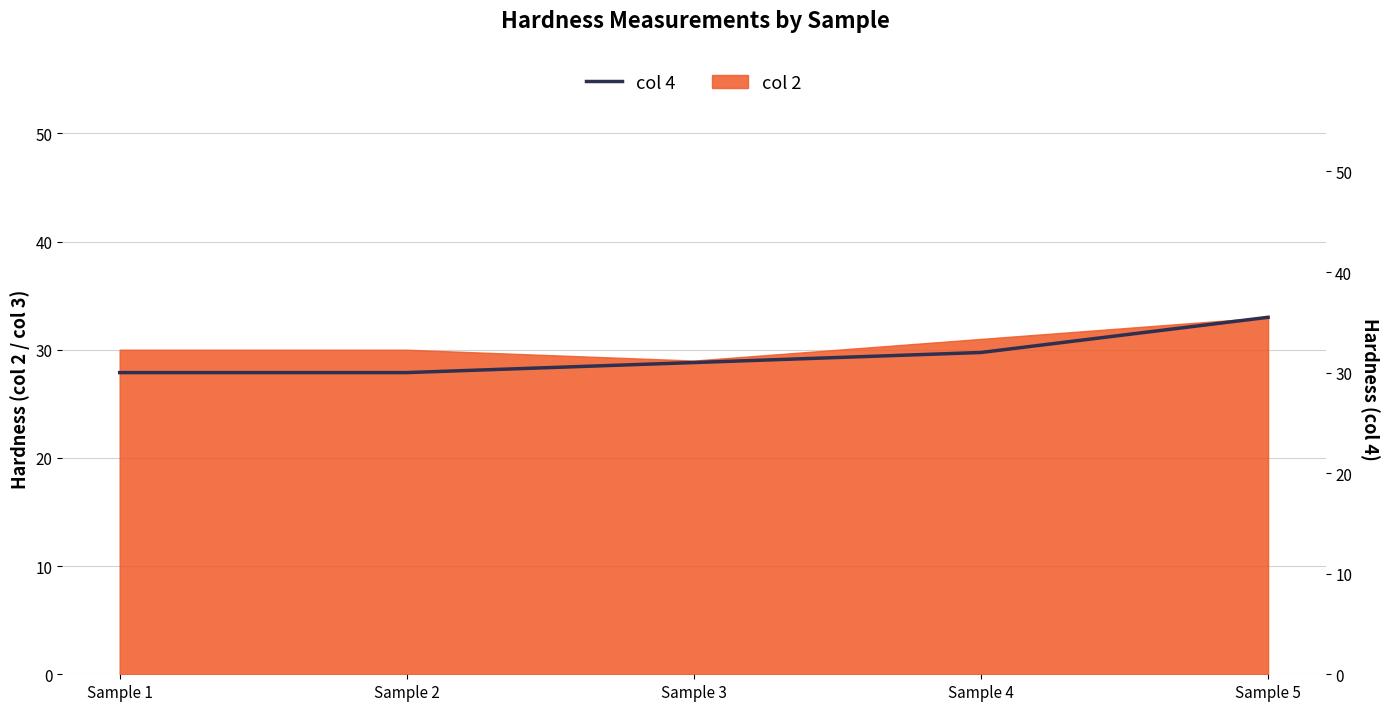

What is the difference between the second highest and second lowest values?

2.0